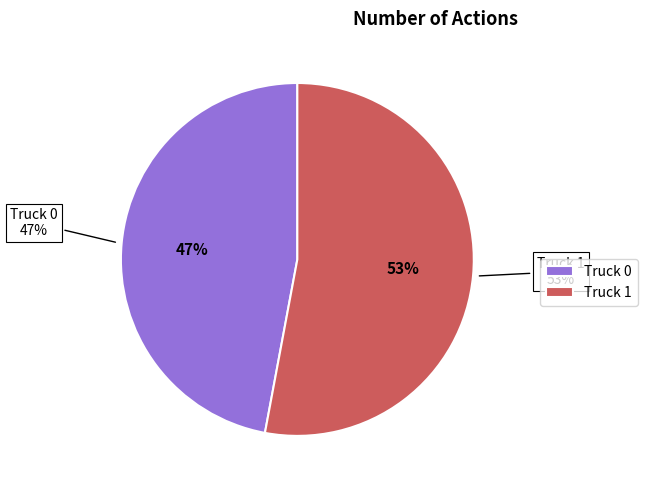

To the nearest percent, what is the average slice percentage?

50%